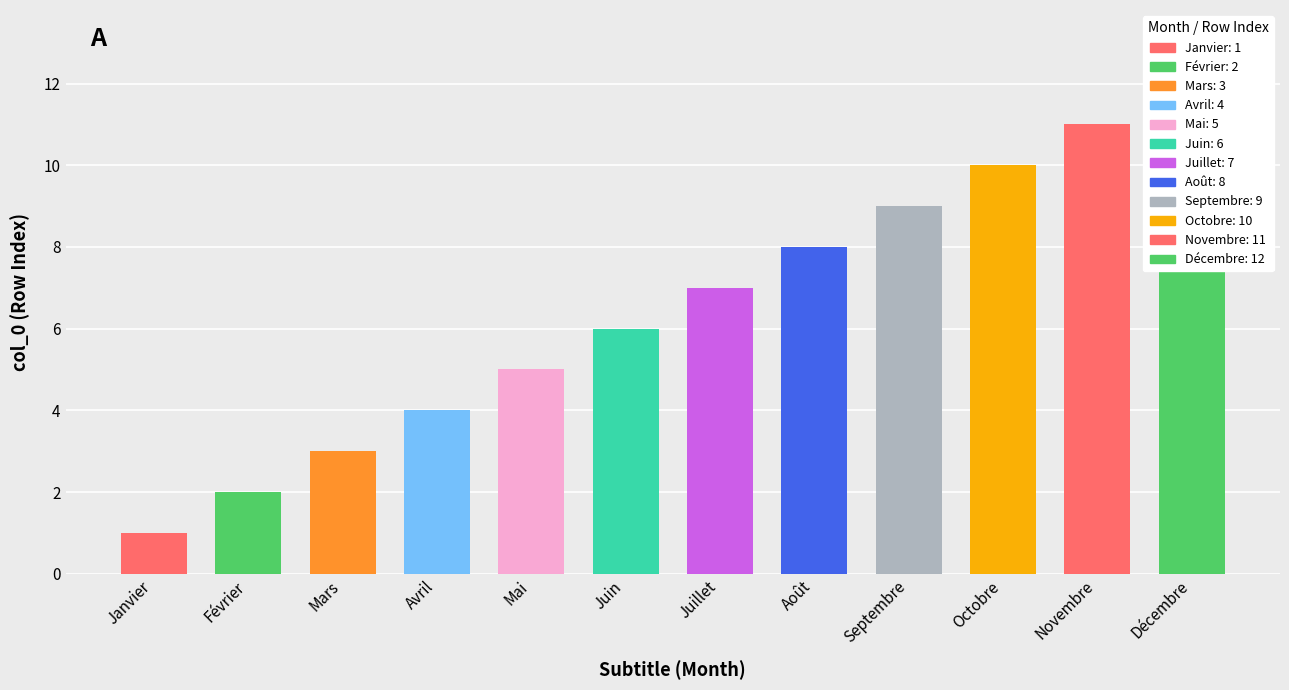

At which category does the chart reach its peak across all series?

Décembre